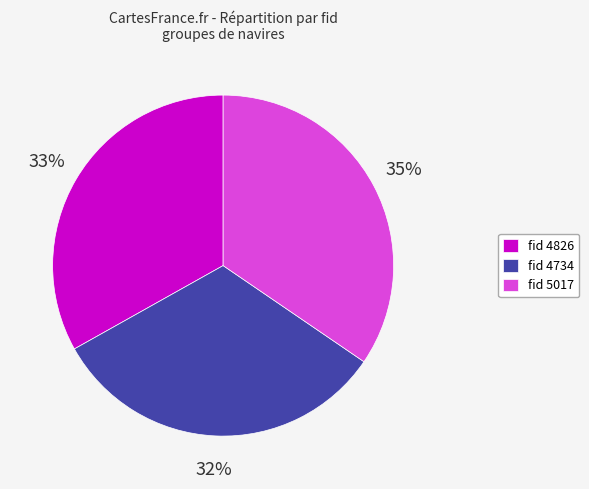

To the nearest percent, what portion does fid 5017 represent?

35%